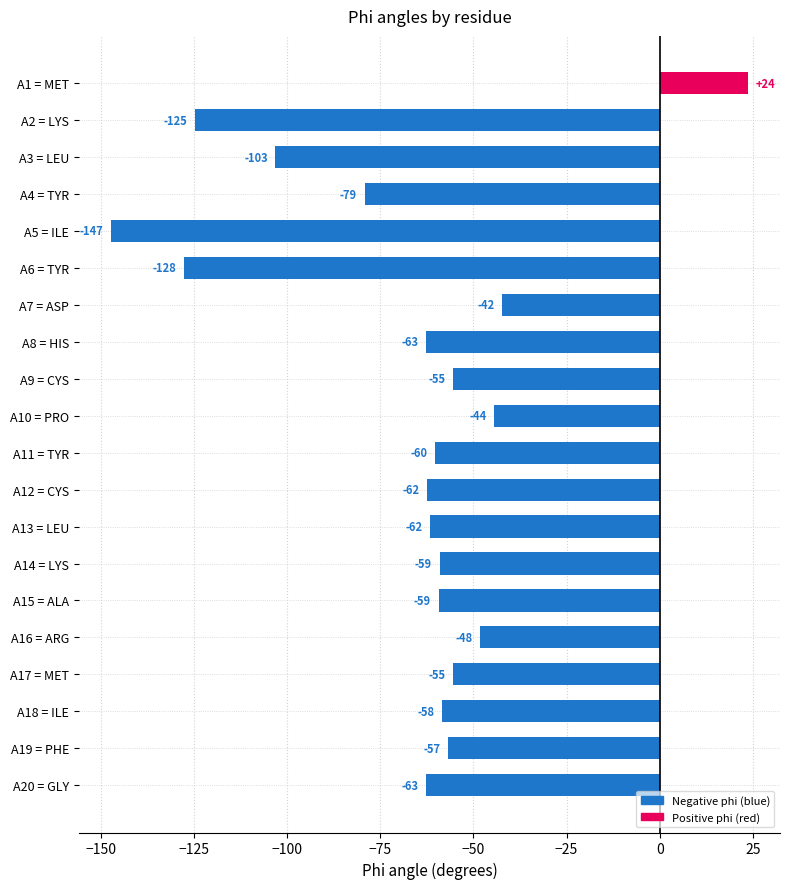

Read the value at A5 = ILE.

-147.3